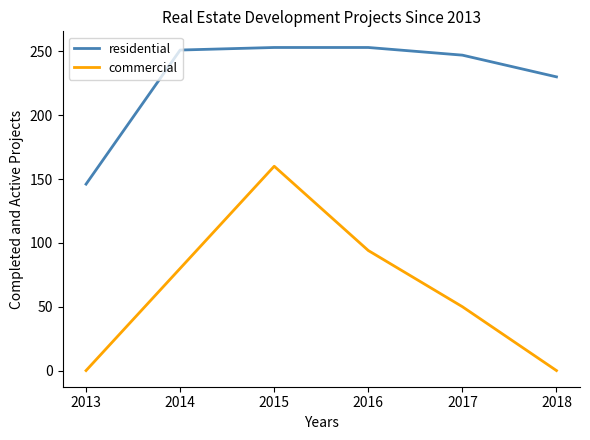

What is the highest value of the commercial series?

160